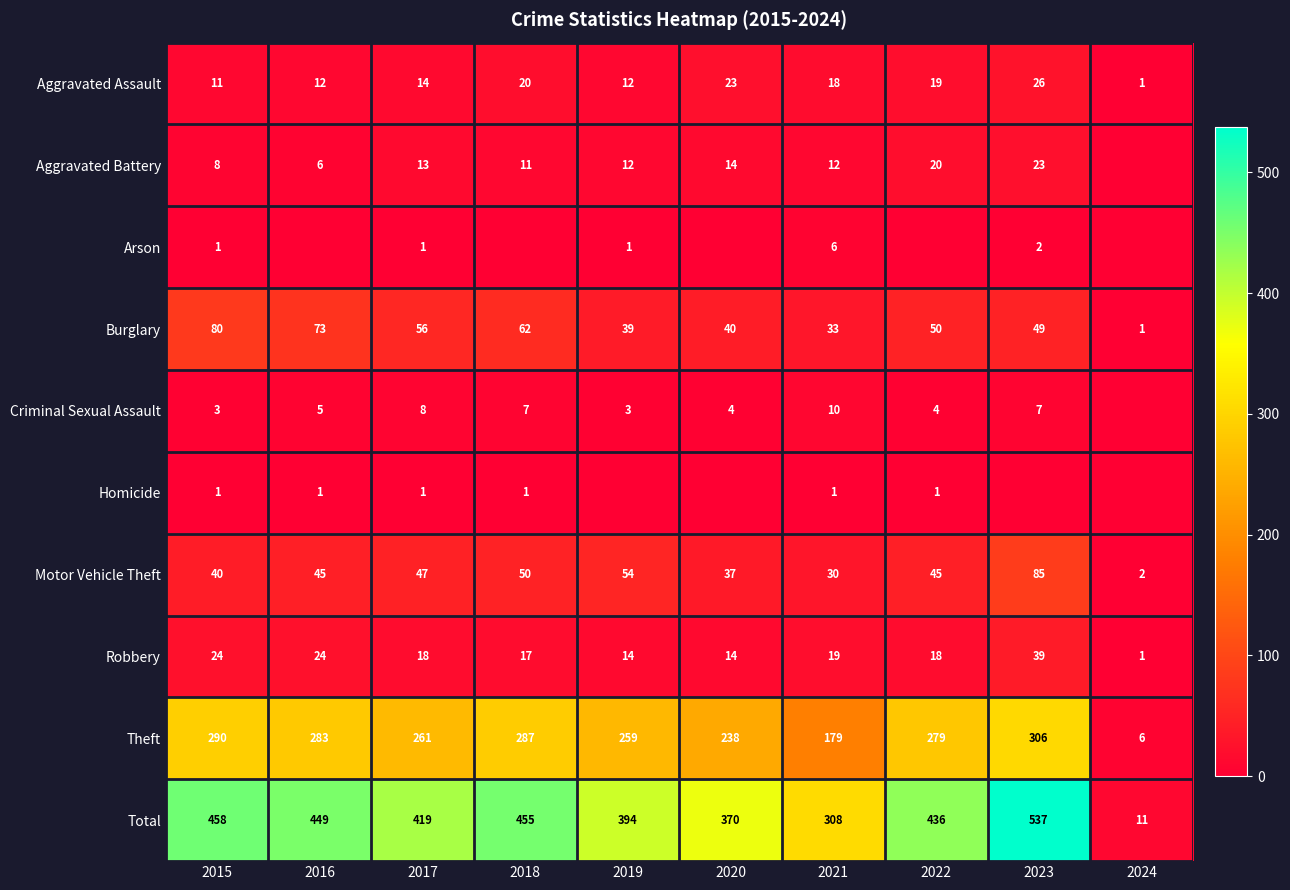

What is the highest value of the Total series?

537